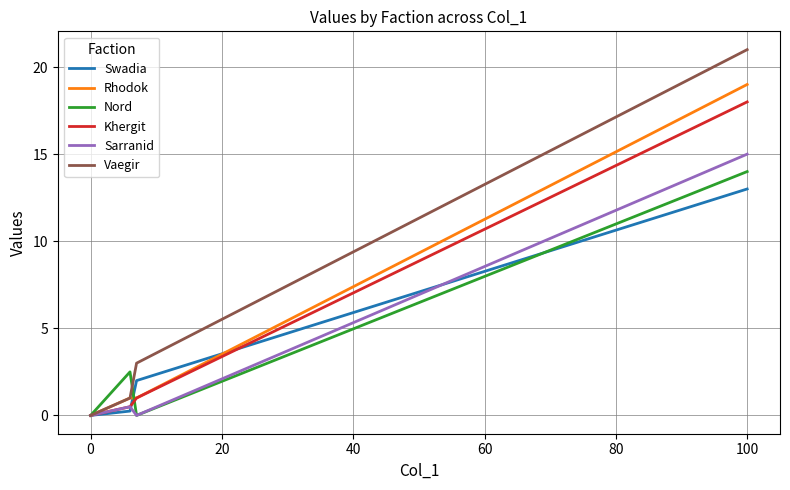

Which series has the largest total across all categories?

Vaegir